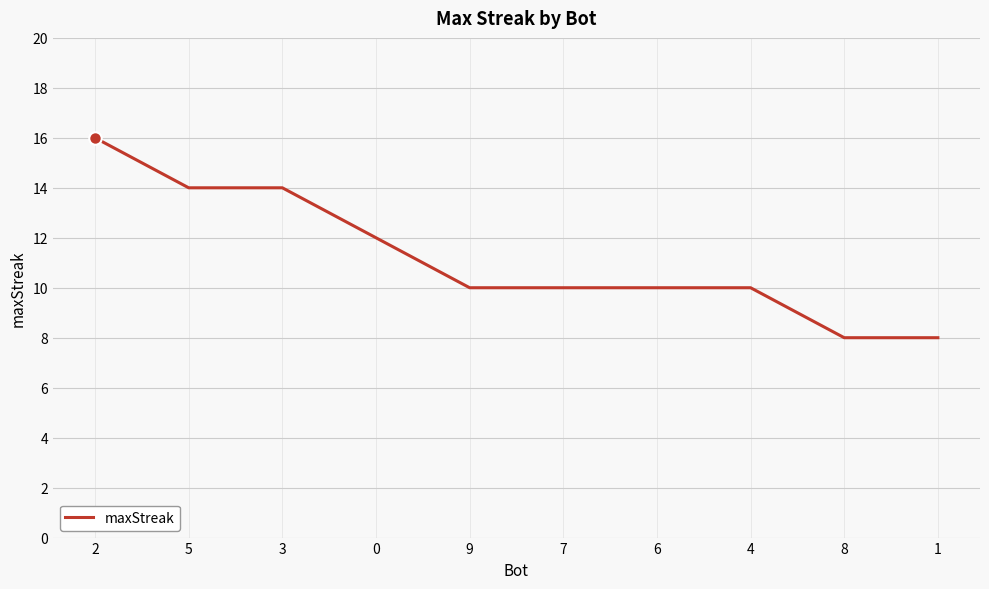

What is the sum of all values?

112